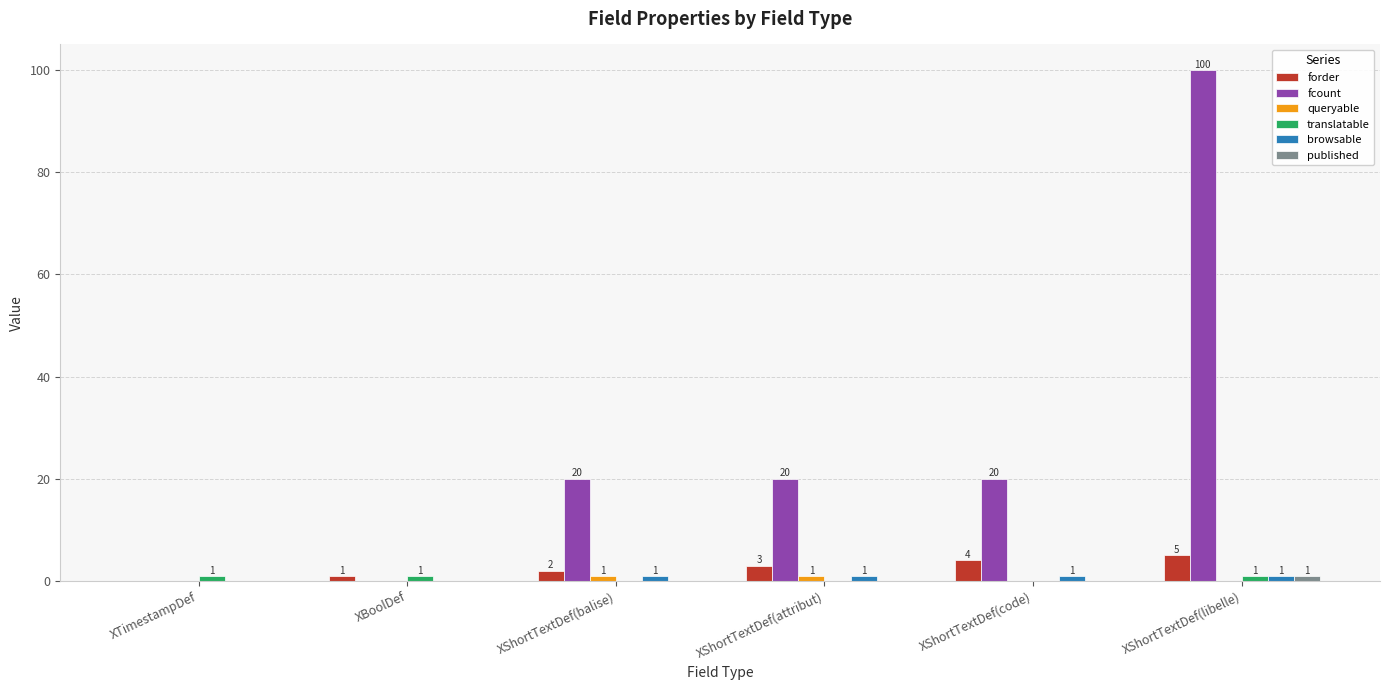

How many groups of bars are there?

6